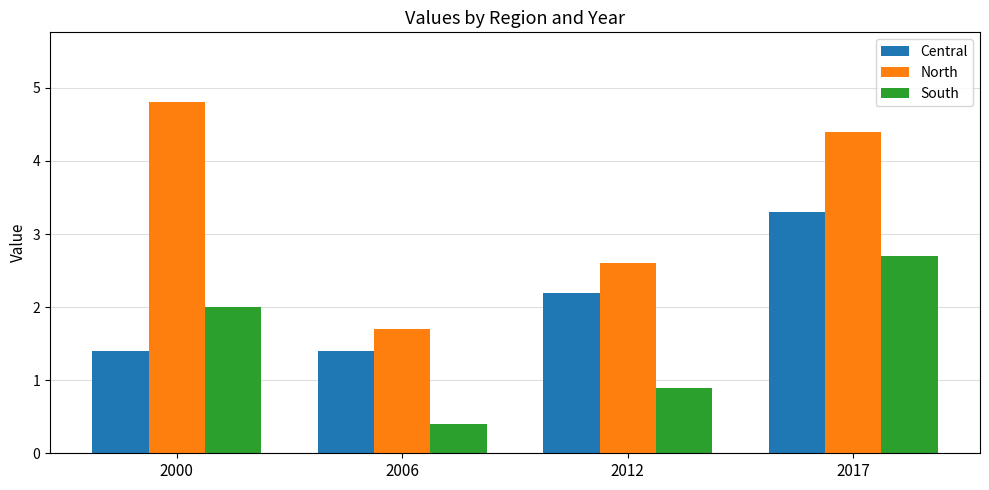

Rank the series at 2017 from highest to lowest value.

North, Central, South